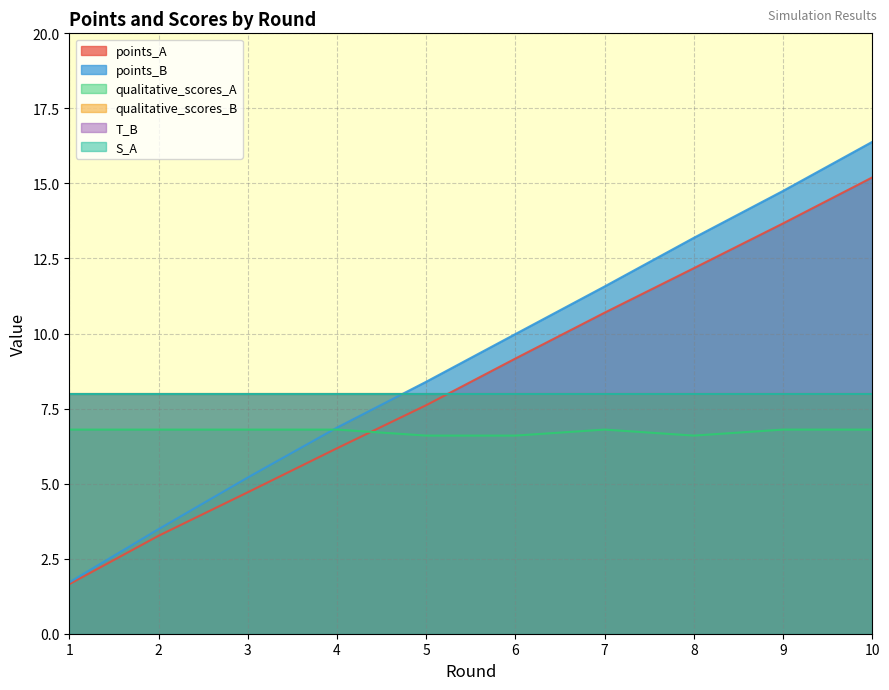

Which series has the widest spread of values?

points_B